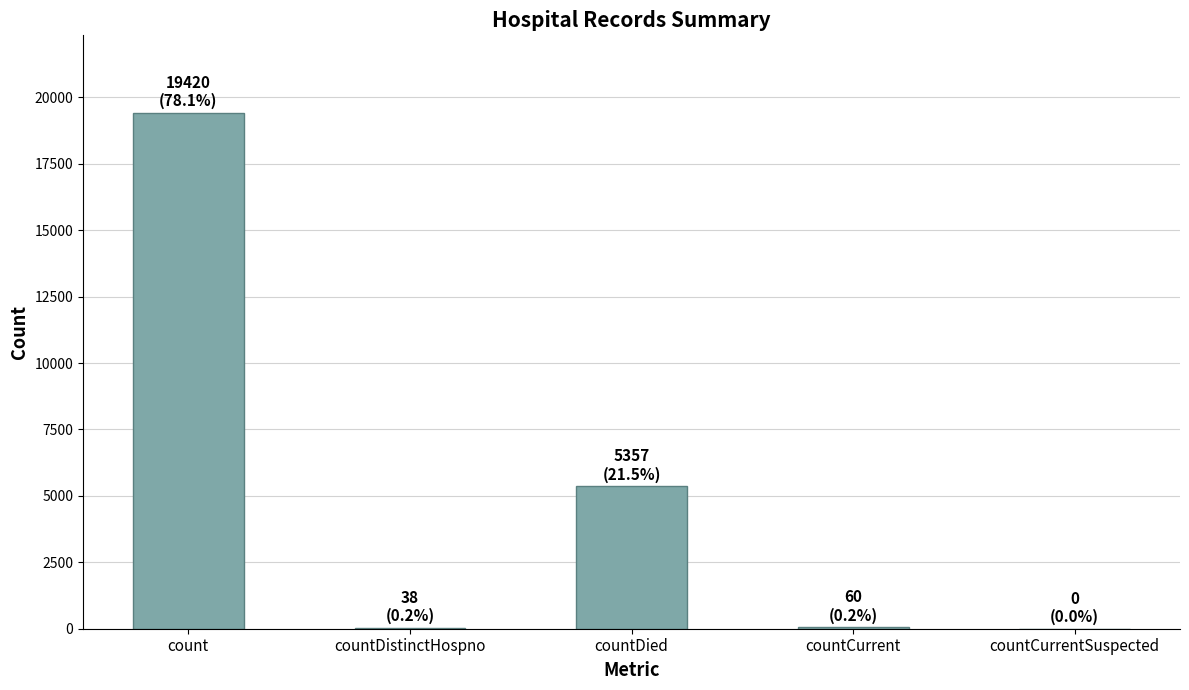

What is the maximum value shown in the chart?

19420